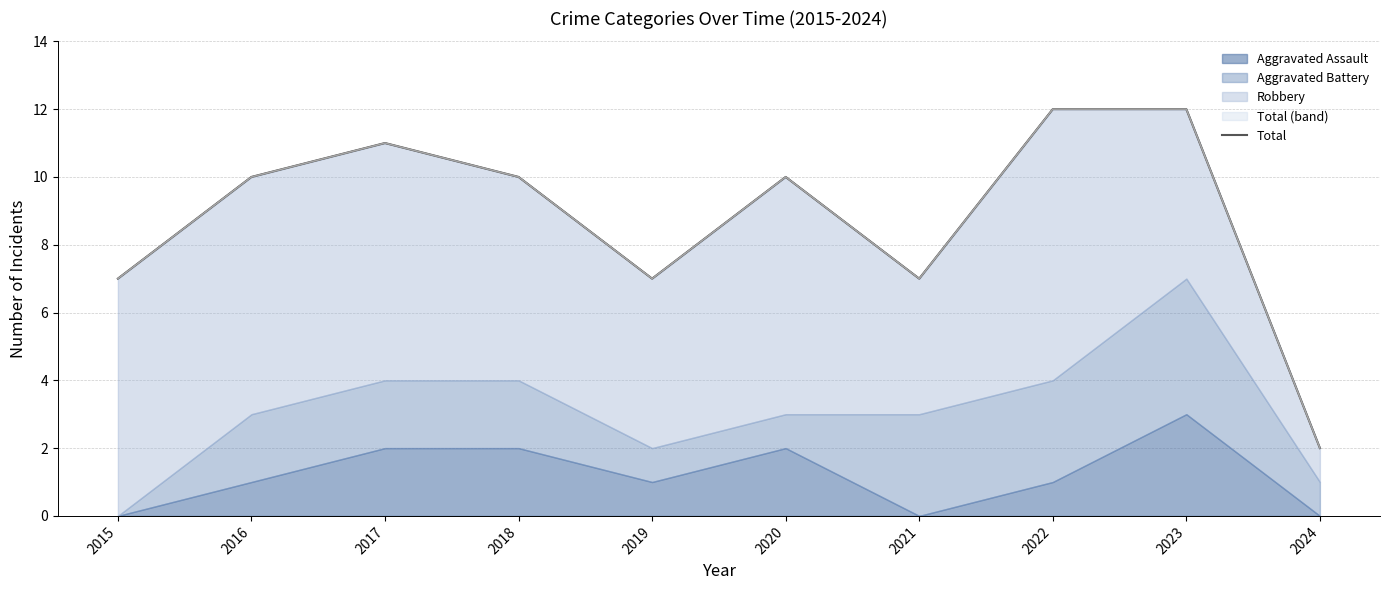

Is it true that the value at 2019 is 7?

True